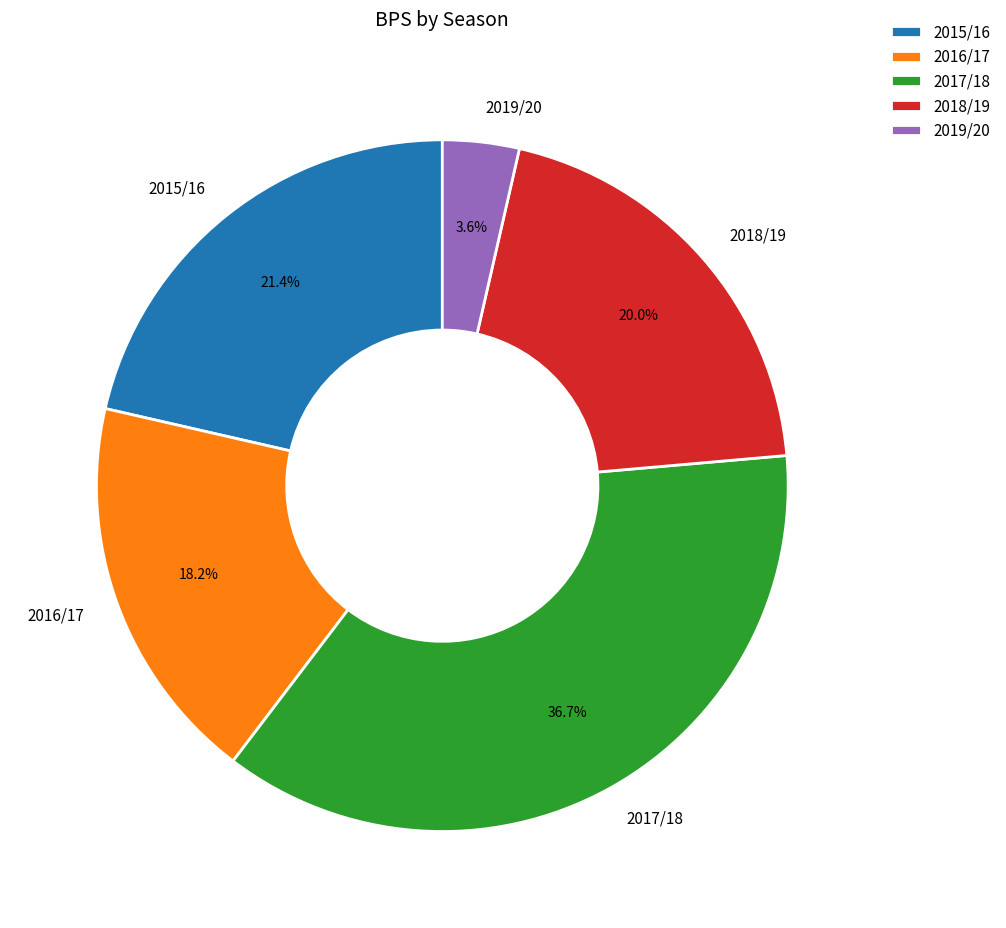

What percentage is the 2019/20 slice, to the nearest percent?

4%